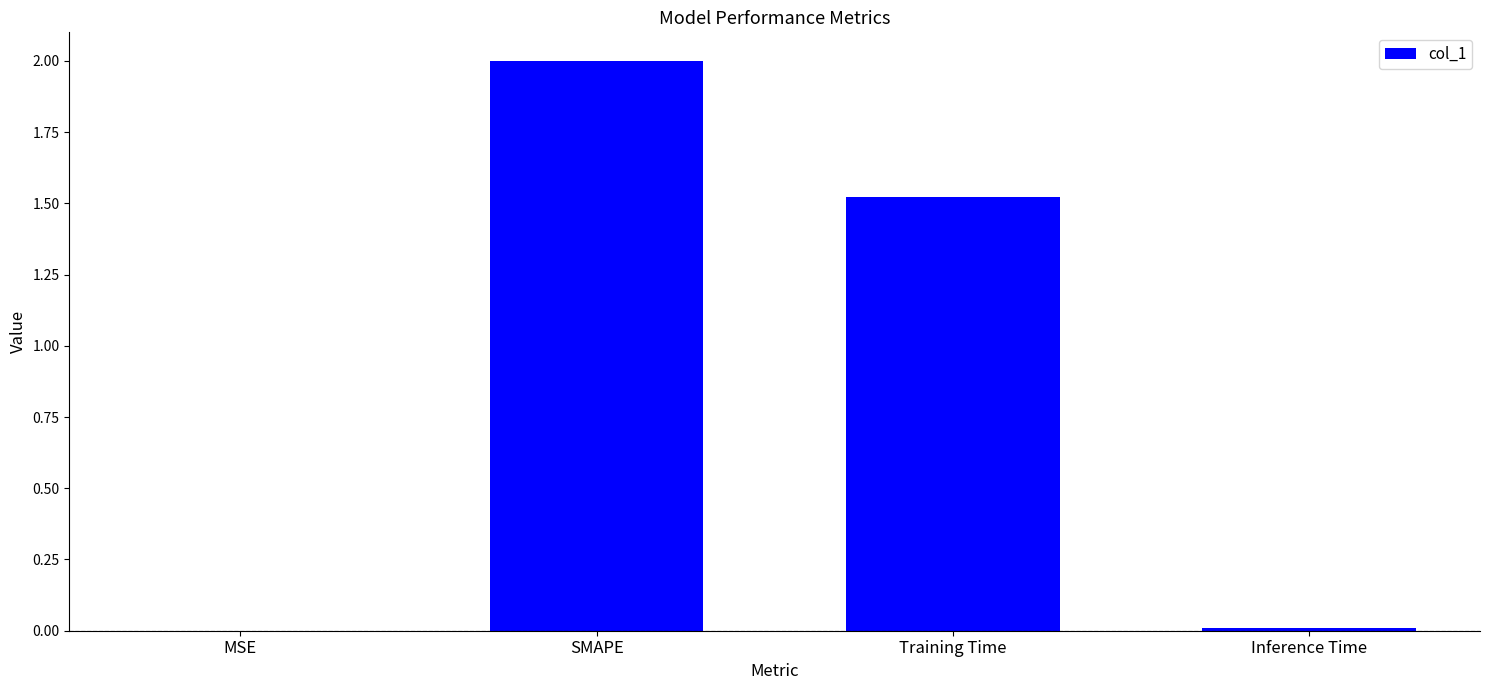

Count the number of values greater than 1.

2